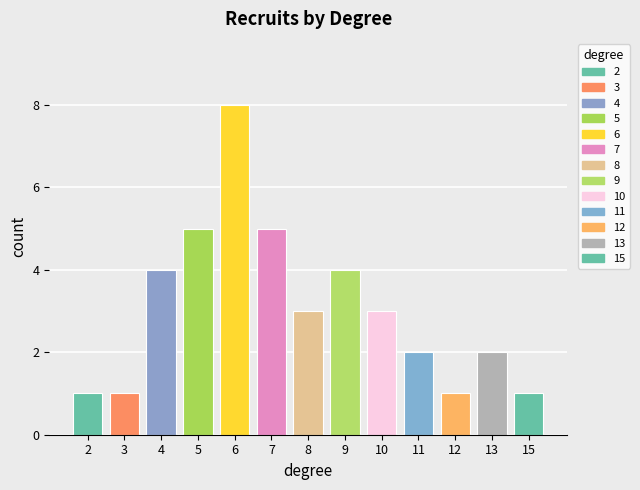

Count the number of data series in this chart.

1